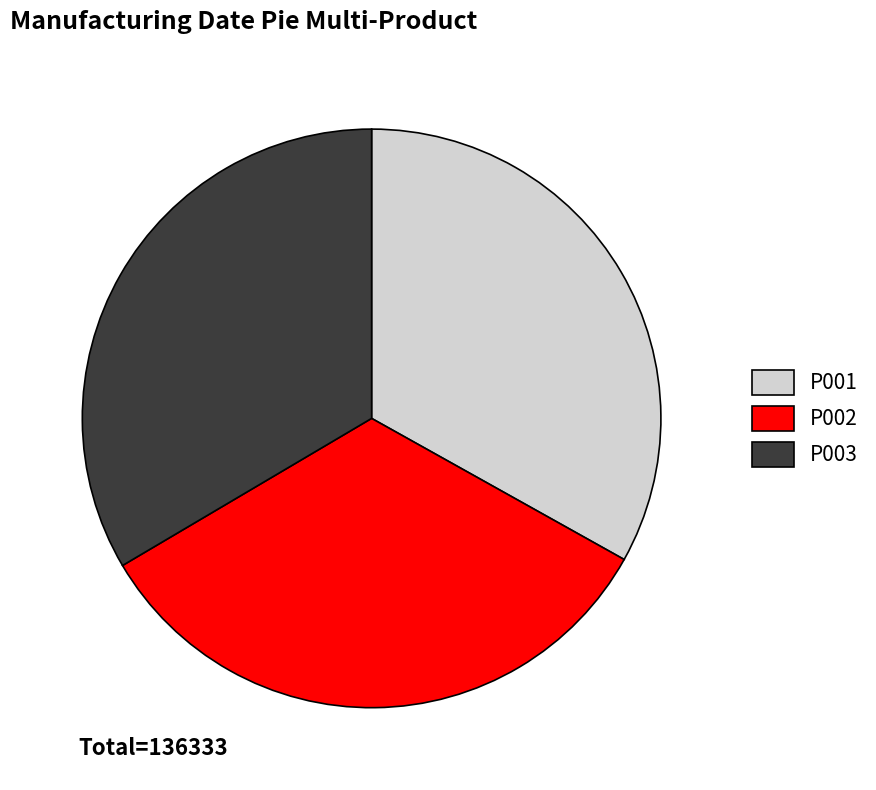

Is there a majority slice in this chart?

No